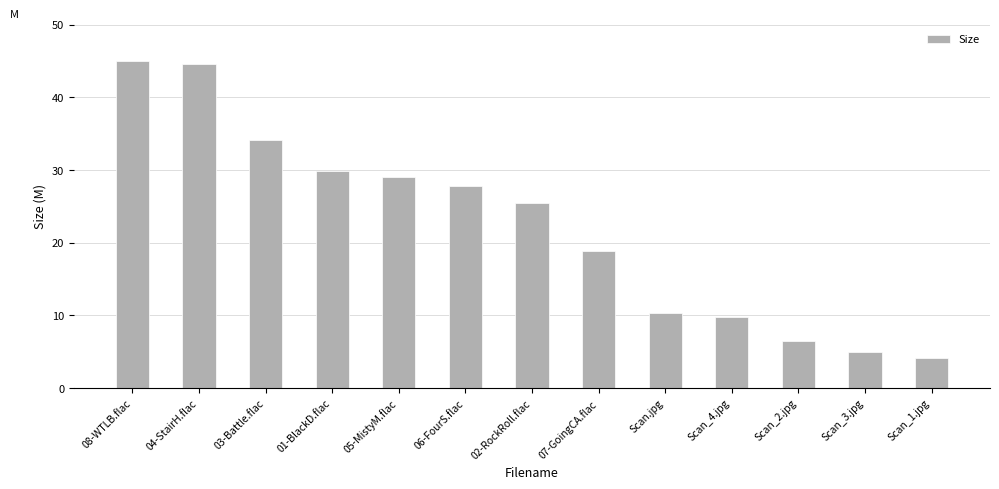

Rank the categories by value from highest to lowest.

08-WTLB.flac, 04-StairH.flac, 03-Battle.flac, 01-BlackD.flac, 05-MistyM.flac, 06-FourS.flac, 02-RockRoll.flac, 07-GoingCA.flac, Scan.jpg, Scan_4.jpg, Scan_2.jpg, Scan_3.jpg, Scan_1.jpg